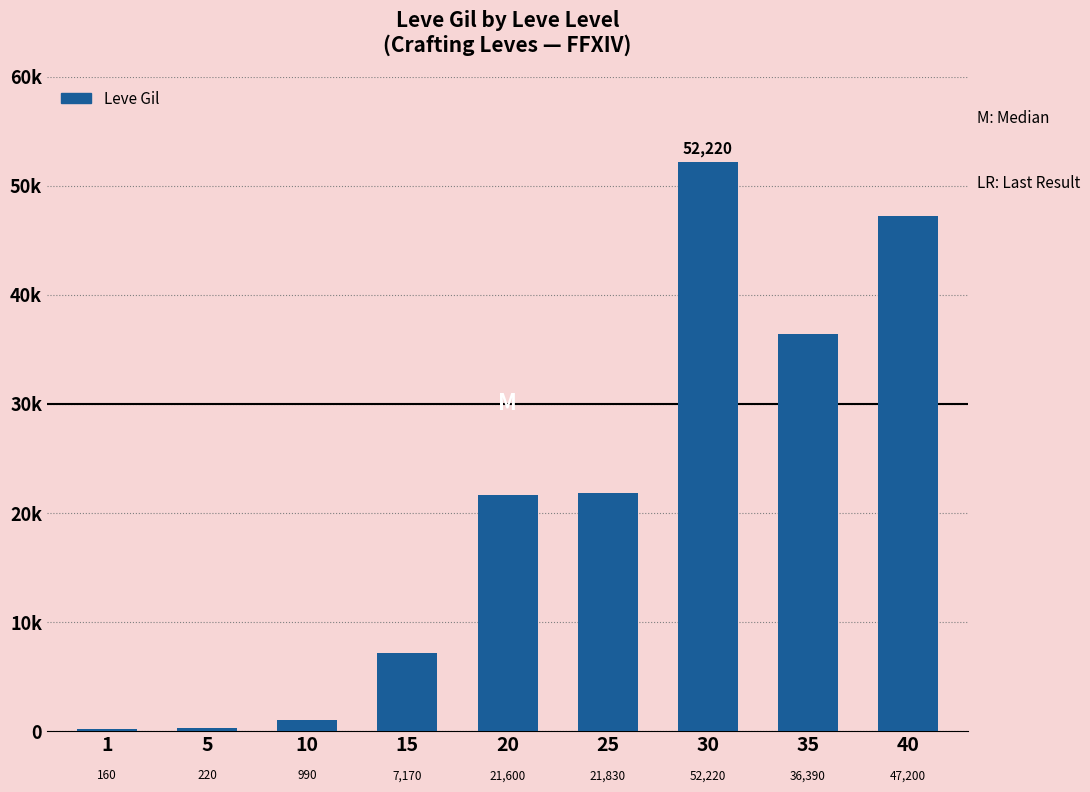

What is the difference between the maximum and second lowest values?

52000